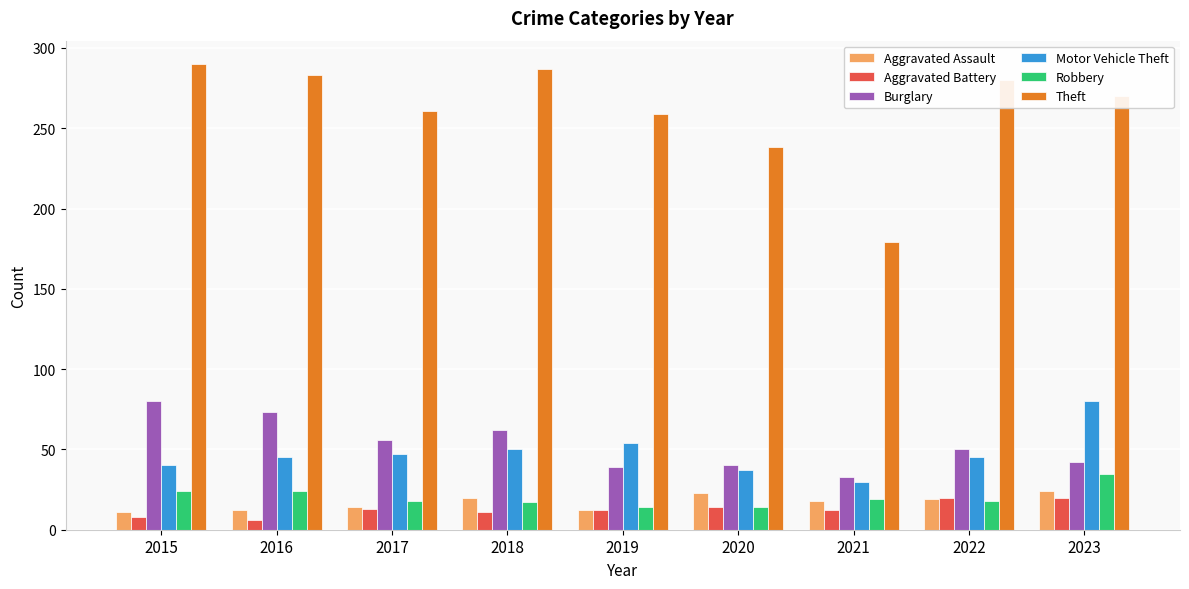

Which category has the highest value in the Burglary series?

2015